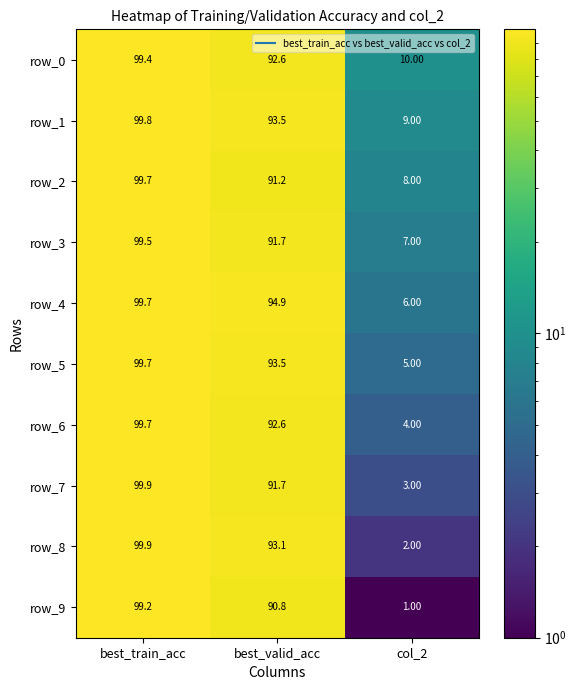

What is the spread (max minus min) of values at col_2?

9.0